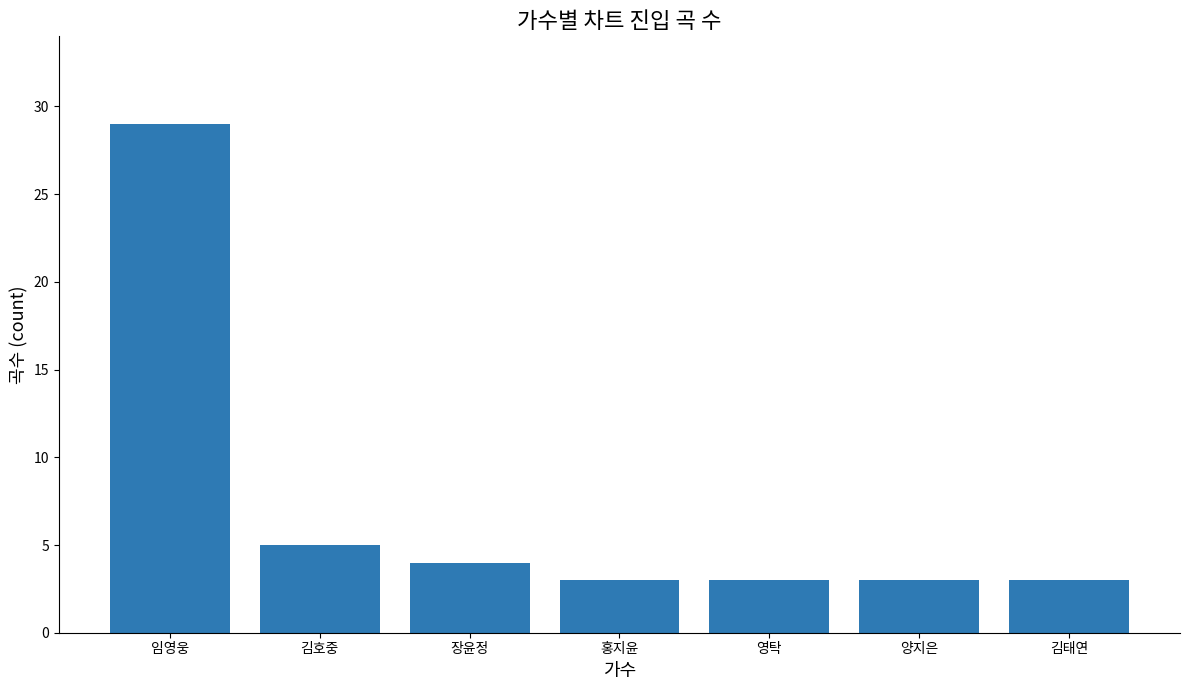

What is the label of the 3rd bar from the right?

영탁